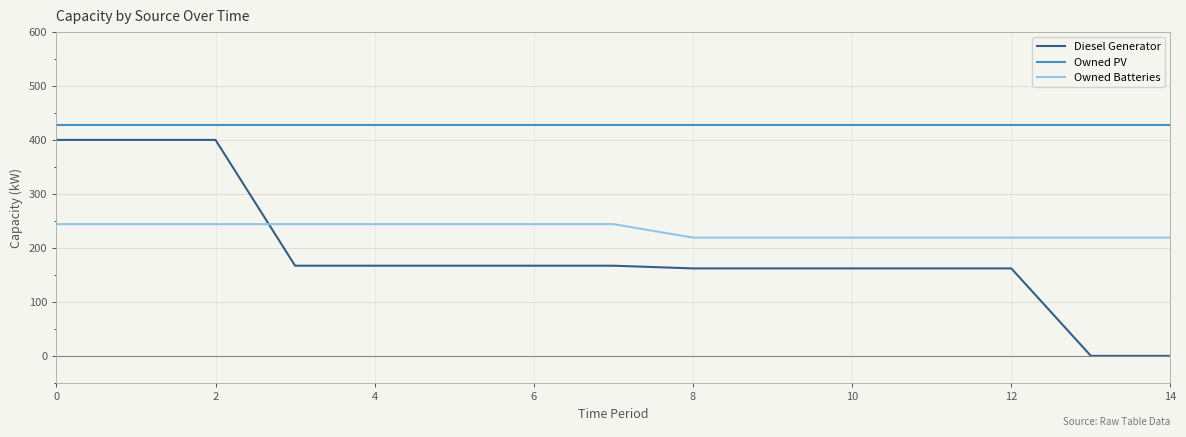

Which series has the largest total across all categories?

Owned PV